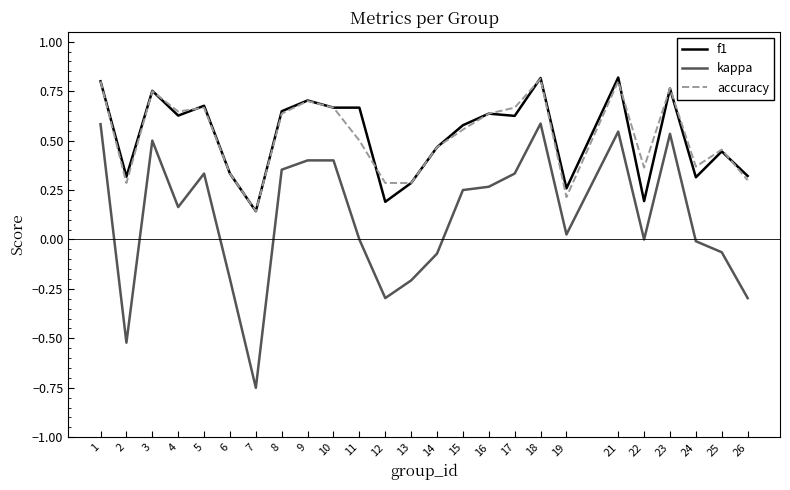

At which category does accuracy reach its first local valley?

2